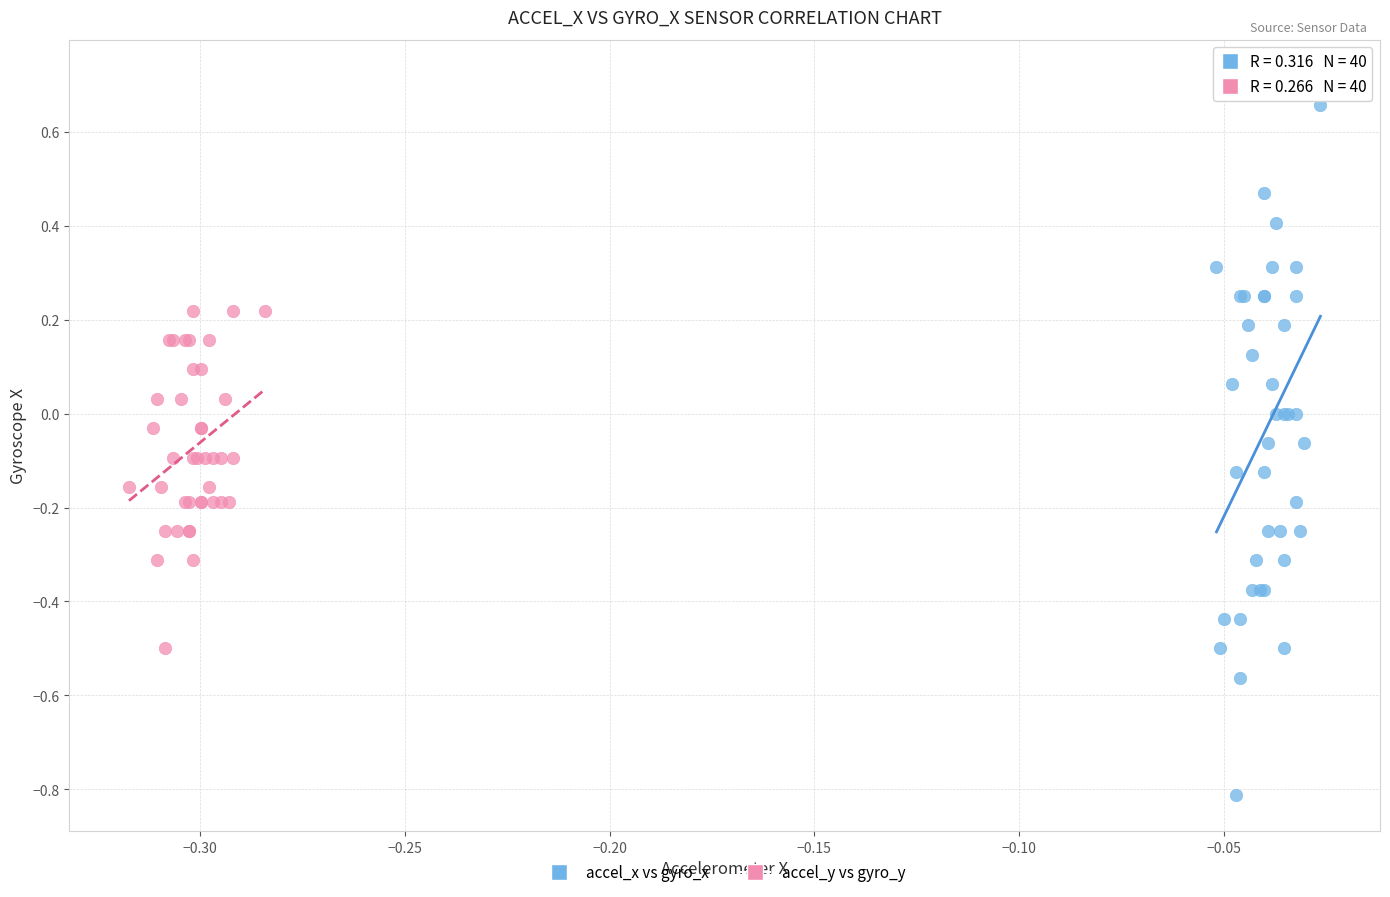

Which series reaches the minimum Y coordinate?

accel_x vs gyro_x